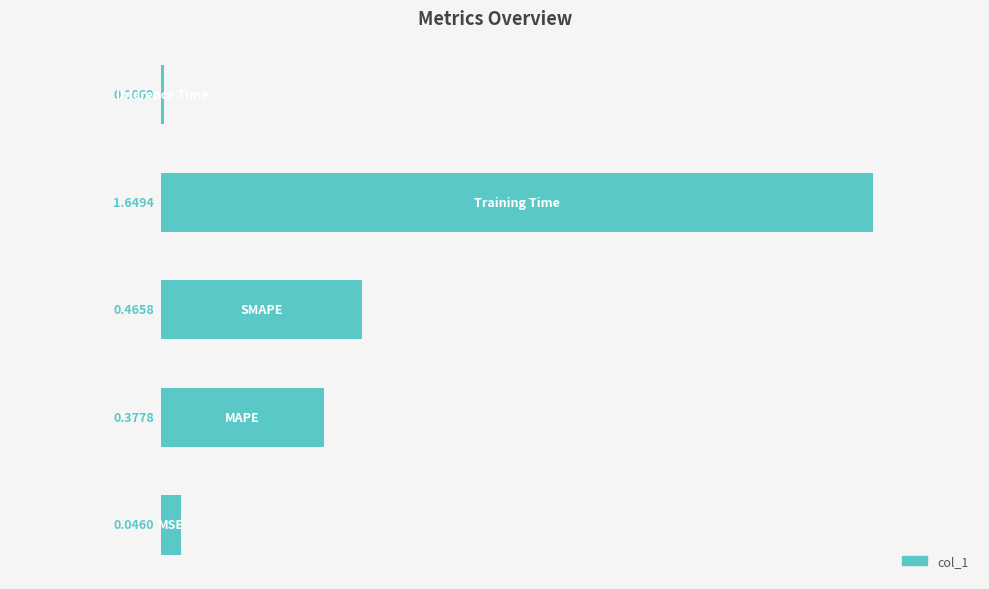

What is the sum of all values?

2.5